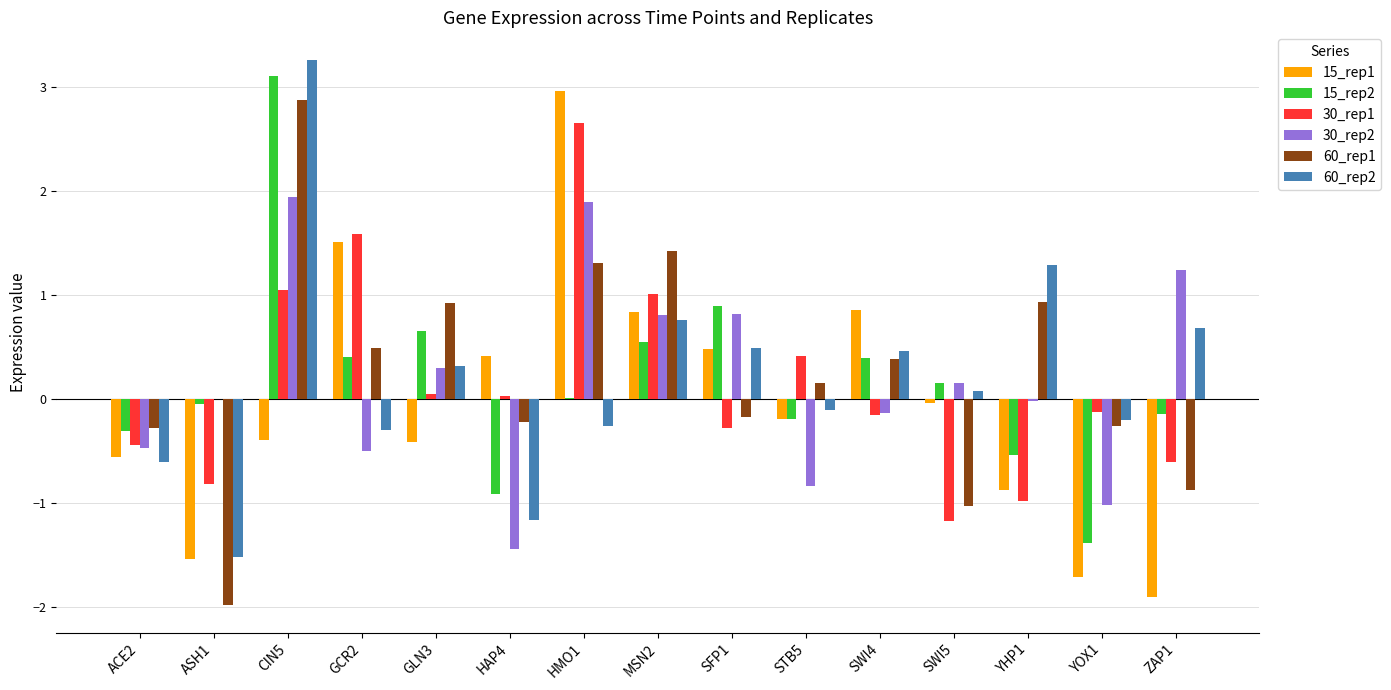

At which category is the sum across all series the highest?

CIN5